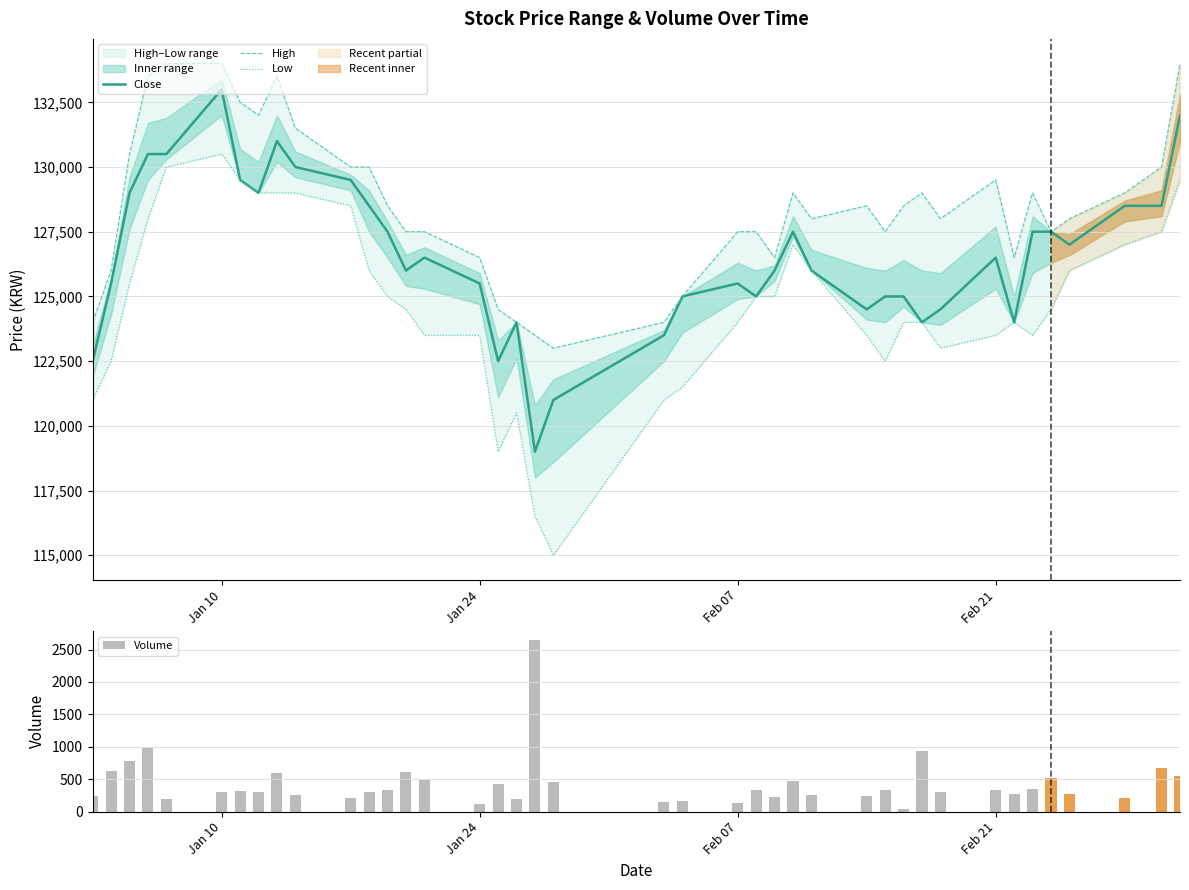

At which label does Close reach its peak?

Jan 10